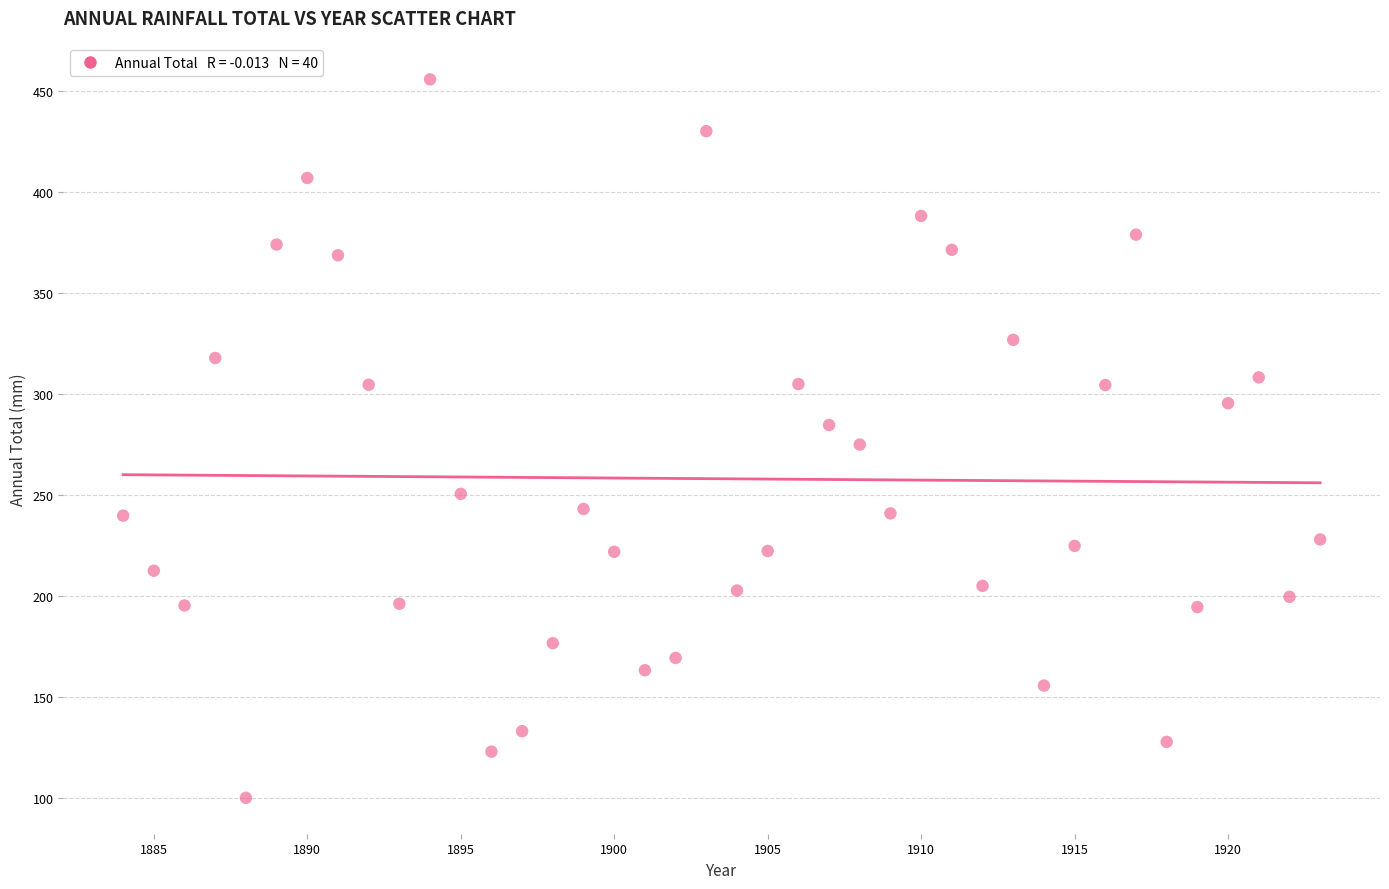

What is the range of X values (max minus min)?

39.0